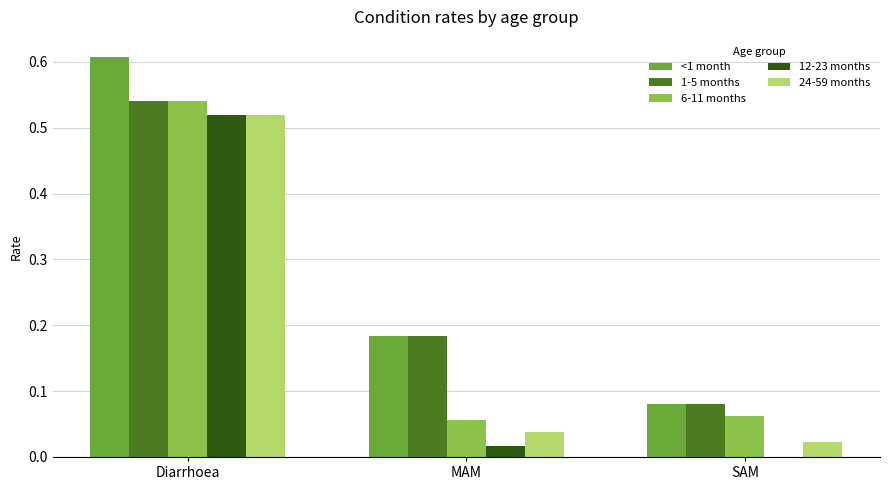

How many groups of bars are there?

3